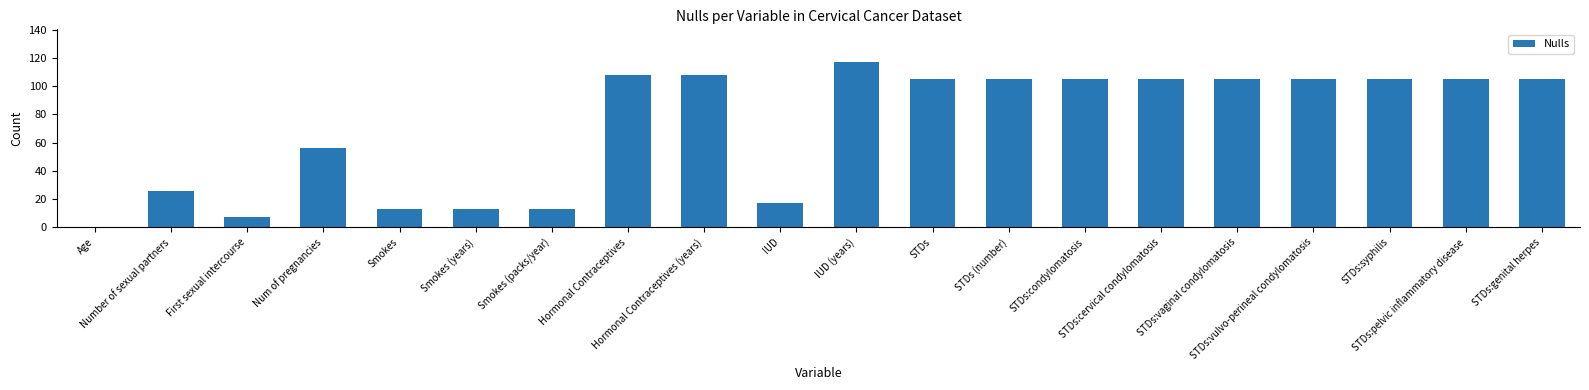

What is the sum of all values?

1423